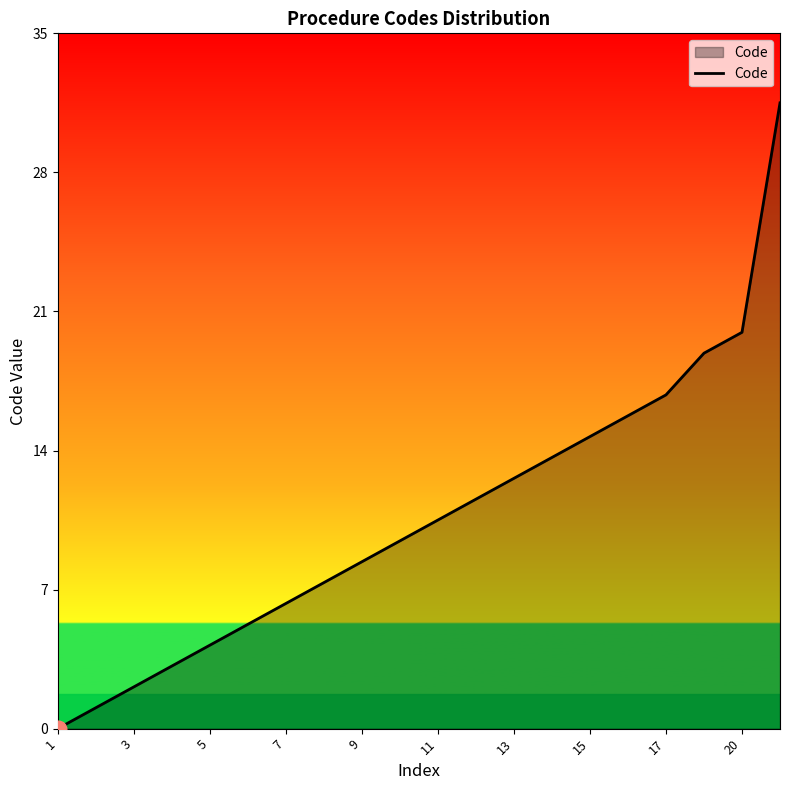

What is the difference between the maximum and minimum values?

31.5